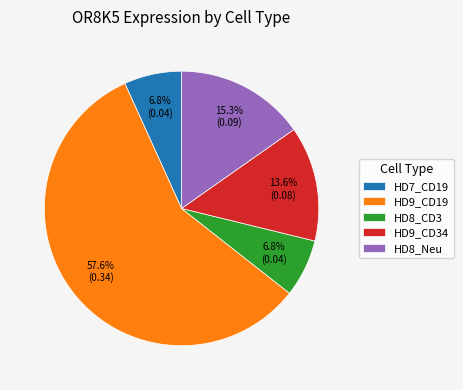

How many segments does this pie chart have?

5